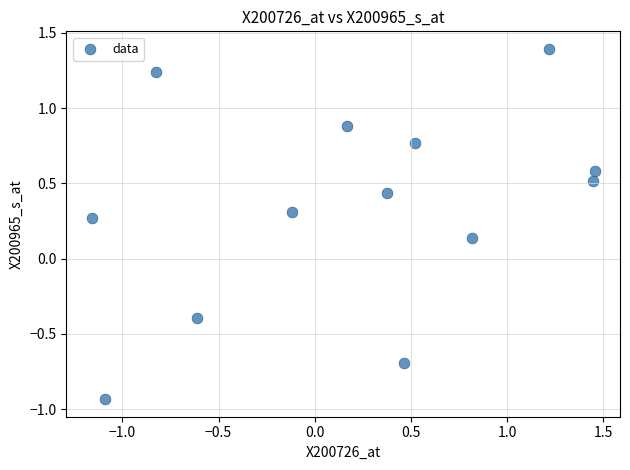

What is the range of X values (max minus min)?

2.6